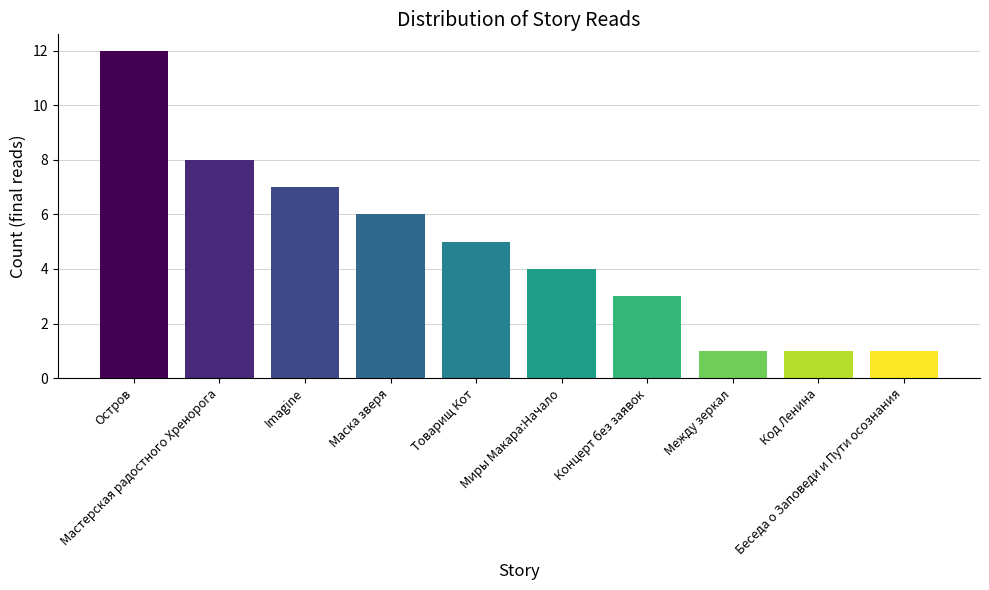

Where does the data first go above 5?

Остров